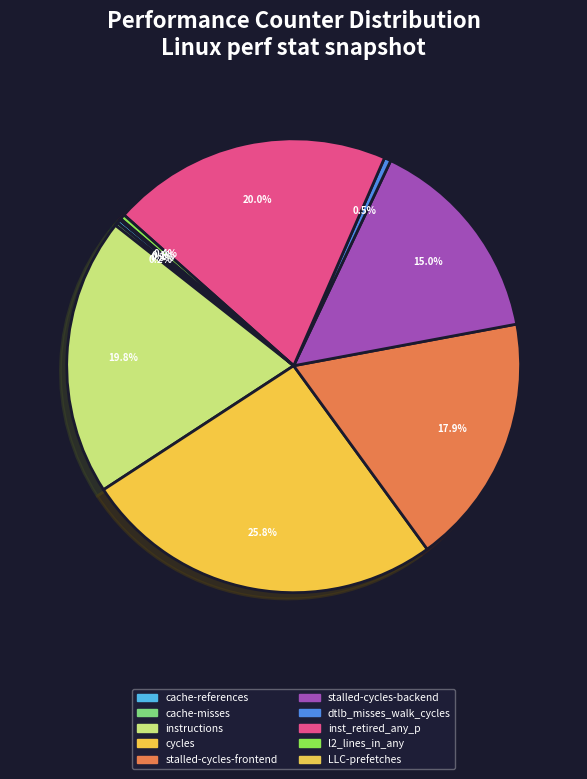

Approximately how many times larger is the value at instructions compared to LLC-prefetches?

210.4